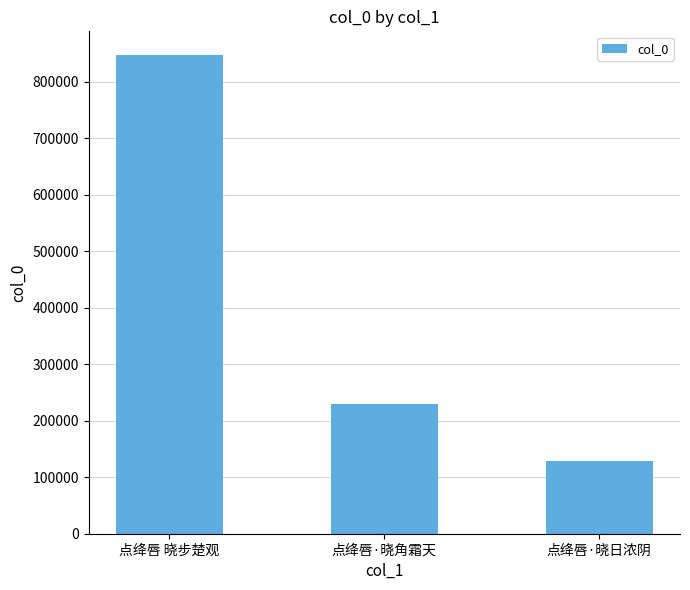

How many values are between 127837 and 846446?

3